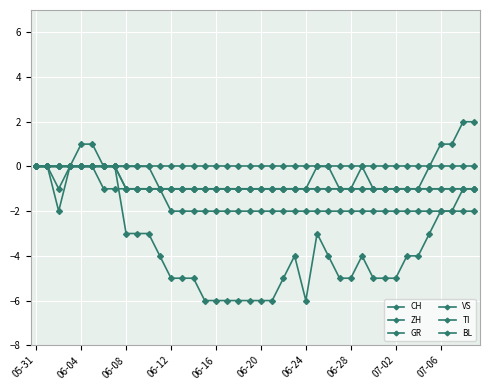

What is the sum of all GR values?

-32